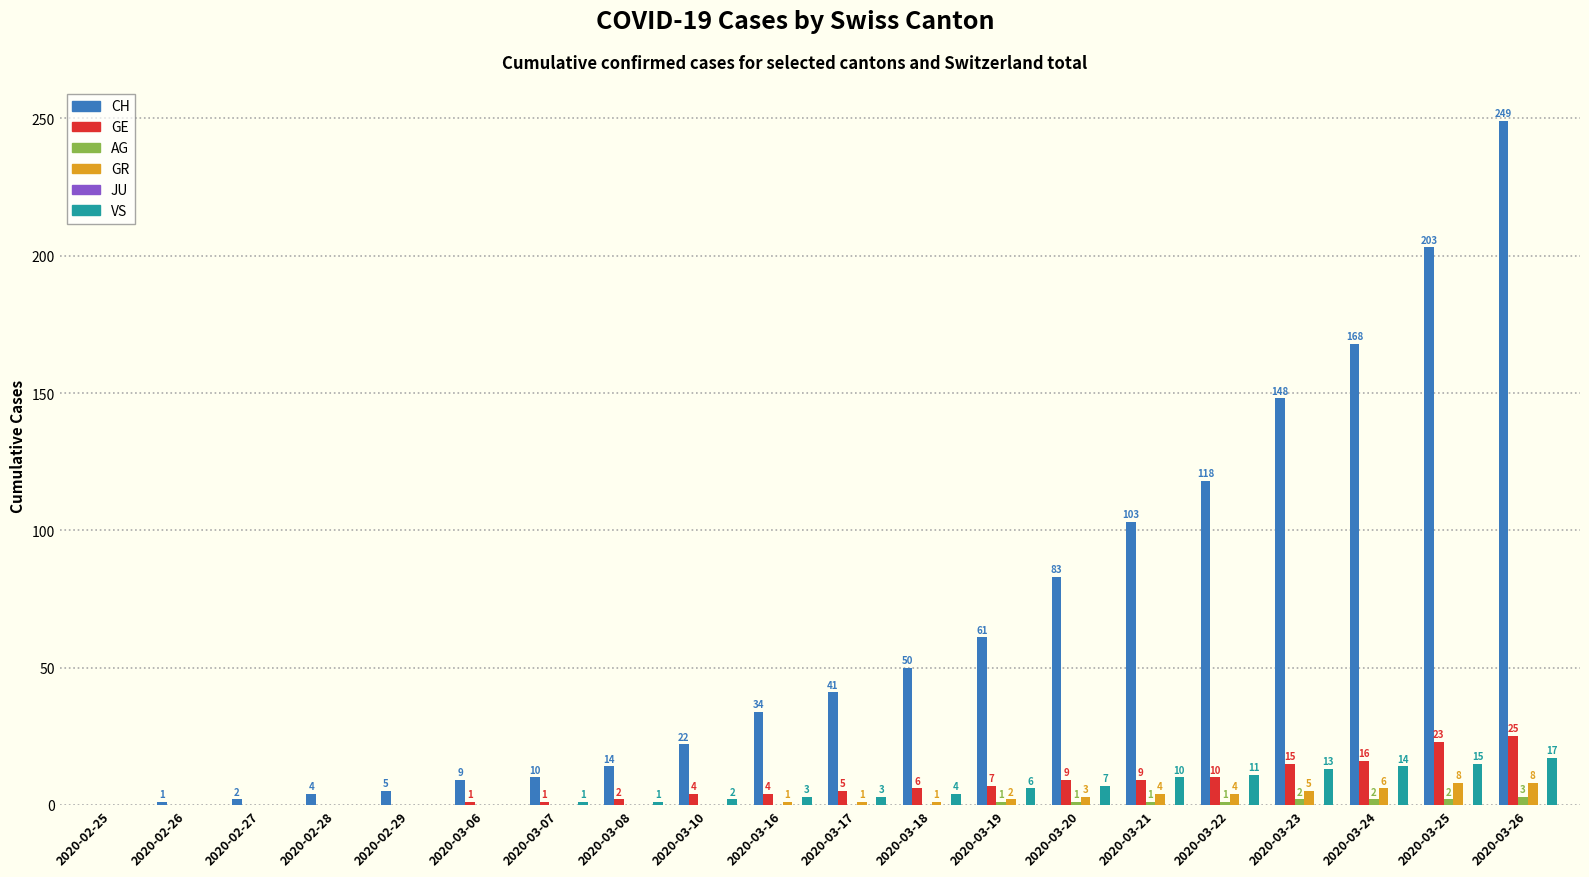

What is the difference between the AG values at 2020-02-29 and 2020-03-19?

1